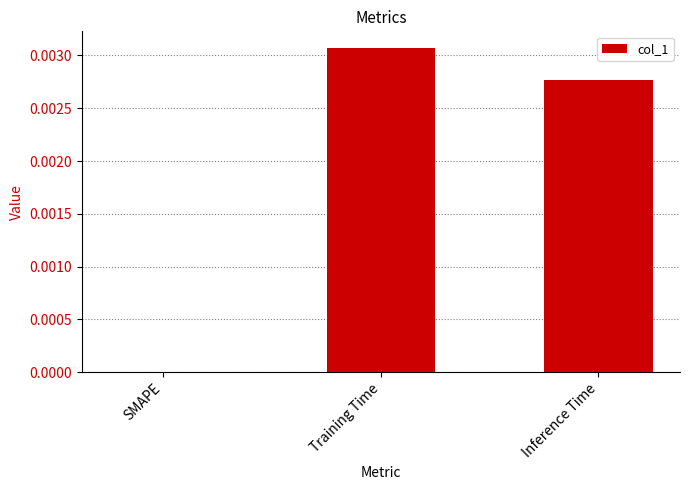

Which has a higher value, Inference Time or Training Time?

Training Time